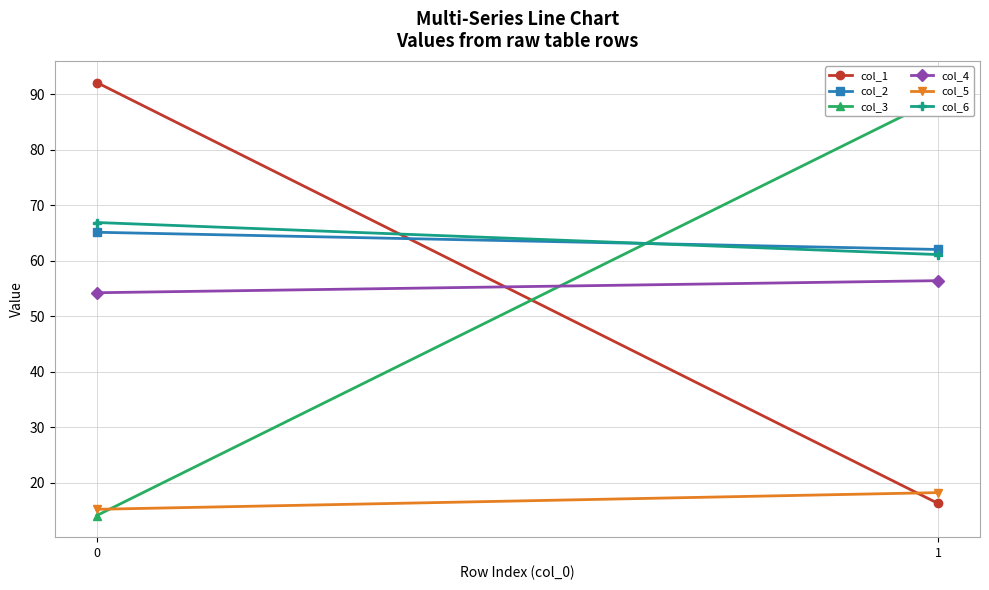

What is the sum of the col_6 values at 1 and 0?

128.0